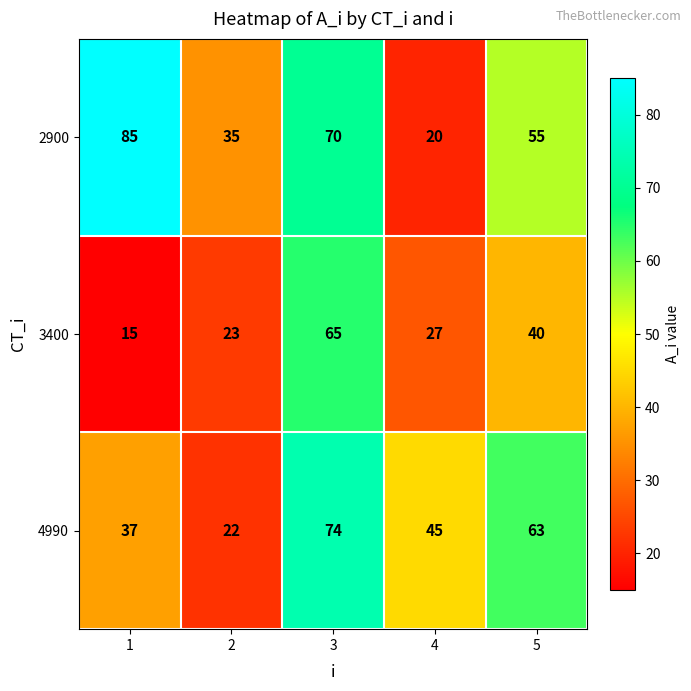

Reading left to right, list all the values displayed in this chart.

2900: 85	35	70	20	55
3400: 15	23	65	27	40
4990: 37	22	74	45	63